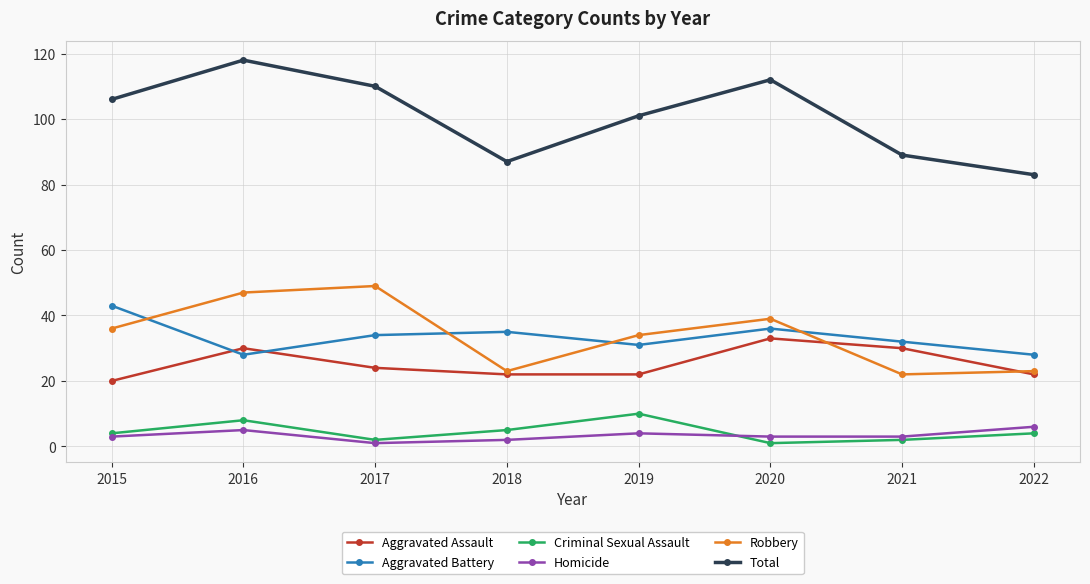

Reading left to right, list all the values displayed in this chart.

Aggravated Assault: 20	30	24	22	22	33	30	22
Aggravated Battery: 43	28	34	35	31	36	32	28
Criminal Sexual Assault: 4	8	2	5	10	1	2	4
Homicide: 3	5	1	2	4	3	3	6
Robbery: 36	47	49	23	34	39	22	23
Total: 106	118	110	87	101	112	89	83